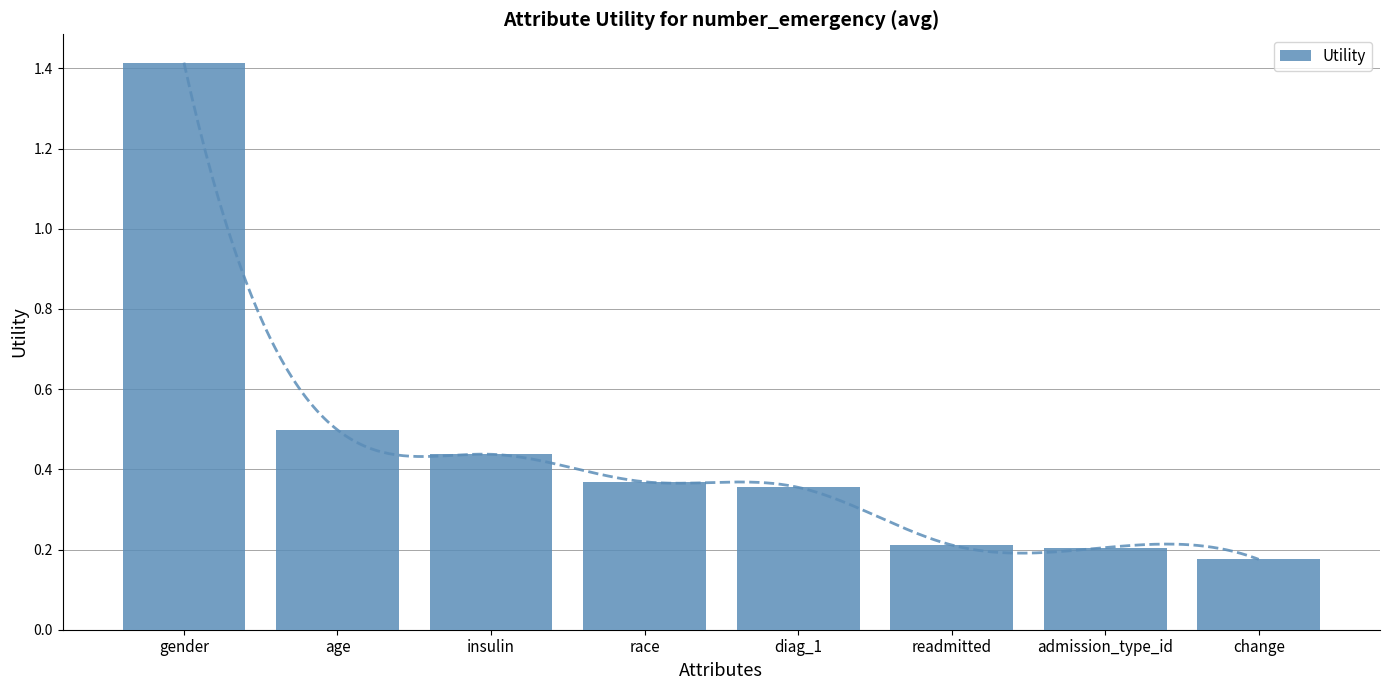

List the labels in order of value, smallest first.

change, admission_type_id, readmitted, diag_1, race, insulin, age, gender